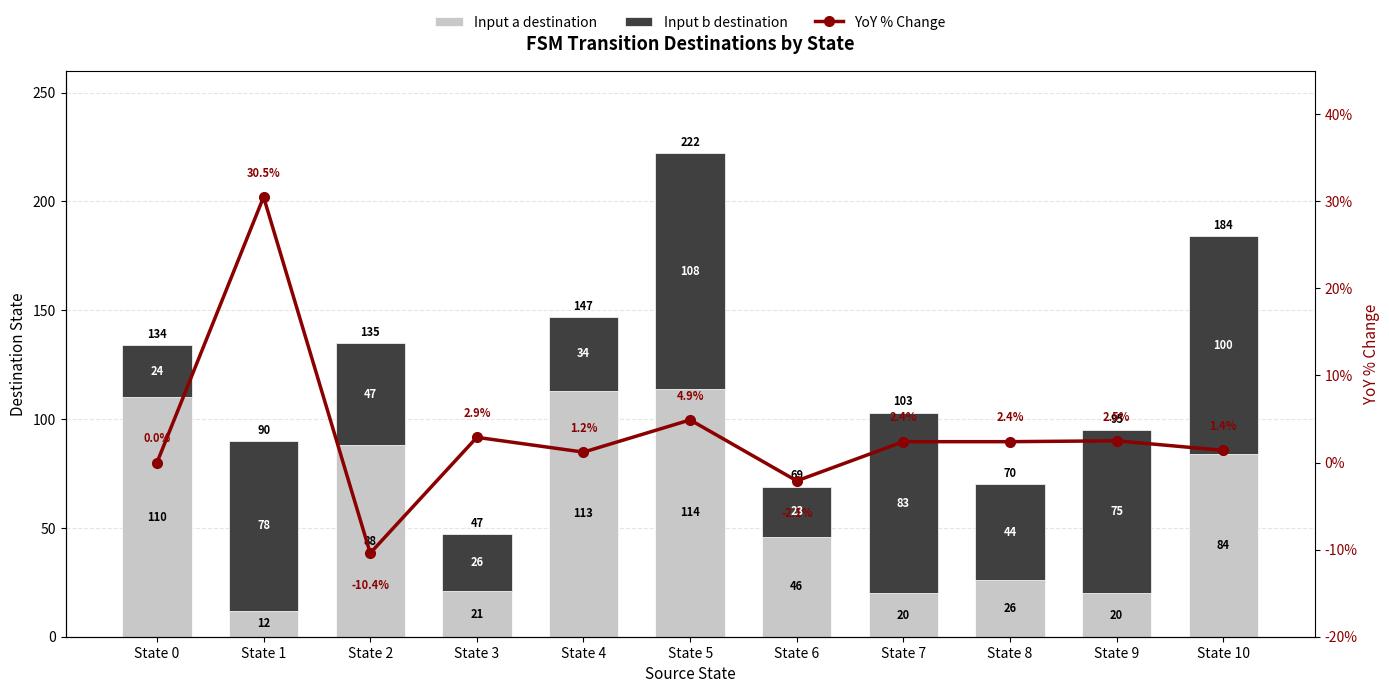

How many data points does each series have?

11